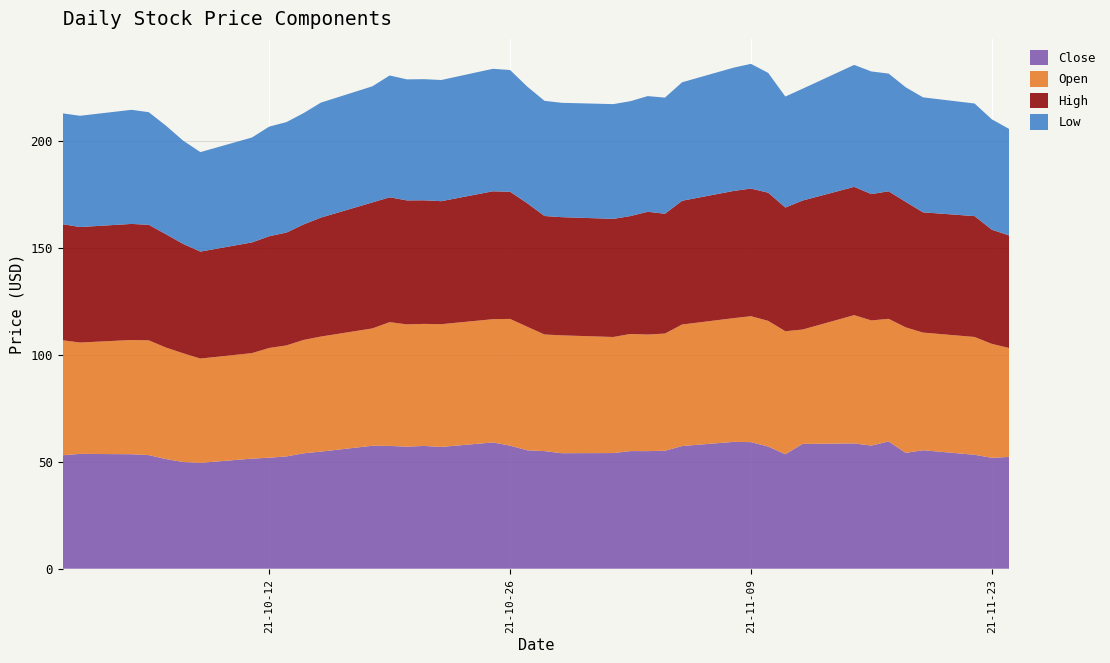

Reading left to right, list all the values displayed in this chart.

Close: 2021-09-30=53.0	2021-10-01=53.7	2021-10-04=53.5	2021-10-05=53.1	2021-10-06=51.3	2021-10-07=49.9	2021-10-08=49.5	2021-10-11=51.5	2021-10-12=51.9	2021-10-13=52.5	2021-10-14=54.0	2021-10-15=54.8	2021-10-18=57.5	2021-10-19=57.4	2021-10-20=57.0	2021-10-21=57.4	2021-10-22=56.9	2021-10-25=59.0	2021-10-26=57.5	2021-10-27=55.4	2021-10-28=55.0	2021-10-29=54.0	2021-11-01=54.1	2021-11-02=55.0	2021-11-03=55.0	2021-11-04=55.1	2021-11-05=57.4	2021-11-08=59.3	2021-11-09=59.2	2021-11-10=57.1	2021-11-11=53.5	2021-11-12=58.3	2021-11-15=58.6	2021-11-16=57.6	2021-11-17=59.5	2021-11-18=54.2	2021-11-19=55.4	2021-11-22=53.3	2021-11-23=51.9	2021-11-24=52.2
Open: 2021-09-30=53.7	2021-10-01=52.0	2021-10-04=53.4	2021-10-05=53.6	2021-10-06=52.1	2021-10-07=50.8	2021-10-08=48.8	2021-10-11=49.3	2021-10-12=51.3	2021-10-13=51.9	2021-10-14=53.0	2021-10-15=53.8	2021-10-18=54.9	2021-10-19=57.9	2021-10-20=57.2	2021-10-21=57.0	2021-10-22=57.4	2021-10-25=57.6	2021-10-26=59.2	2021-10-27=57.7	2021-10-28=54.5	2021-10-29=55.1	2021-11-01=54.2	2021-11-02=54.7	2021-11-03=54.5	2021-11-04=54.8	2021-11-05=56.8	2021-11-08=57.8	2021-11-09=58.9	2021-11-10=58.7	2021-11-11=57.5	2021-11-12=53.5	2021-11-15=60.0	2021-11-16=58.5	2021-11-17=57.3	2021-11-18=58.6	2021-11-19=55.0	2021-11-22=55.1	2021-11-23=53.3	2021-11-24=50.9
High: 2021-09-30=54.2	2021-10-01=54.0	2021-10-04=54.2	2021-10-05=54.0	2021-10-06=53.0	2021-10-07=51.1	2021-10-08=50.0	2021-10-11=51.7	2021-10-12=52.2	2021-10-13=52.7	2021-10-14=54.0	2021-10-15=55.6	2021-10-18=58.9	2021-10-19=58.4	2021-10-20=57.9	2021-10-21=57.8	2021-10-22=57.5	2021-10-25=59.8	2021-10-26=59.4	2021-10-27=57.7	2021-10-28=55.4	2021-10-29=55.2	2021-11-01=55.2	2021-11-02=55.1	2021-11-03=57.4	2021-11-04=56.0	2021-11-05=57.8	2021-11-08=59.5	2021-11-09=59.6	2021-11-10=59.9	2021-11-11=57.8	2021-11-12=60.3	2021-11-15=60.0	2021-11-16=59.1	2021-11-17=59.6	2021-11-18=58.6	2021-11-19=56.2	2021-11-22=56.5	2021-11-23=53.4	2021-11-24=52.6
Low: 2021-09-30=51.8	2021-10-01=52.0	2021-10-04=53.3	2021-10-05=52.6	2021-10-06=50.7	2021-10-07=48.3	2021-10-08=46.5	2021-10-11=49.0	2021-10-12=51.2	2021-10-13=51.6	2021-10-14=52.0	2021-10-15=53.7	2021-10-18=54.3	2021-10-19=57.0	2021-10-20=56.6	2021-10-21=56.6	2021-10-22=56.6	2021-10-25=57.3	2021-10-26=56.9	2021-10-27=54.5	2021-10-28=53.8	2021-10-29=53.5	2021-11-01=53.6	2021-11-02=53.7	2021-11-03=54.1	2021-11-04=54.3	2021-11-05=55.4	2021-11-08=57.6	2021-11-09=58.3	2021-11-10=56.0	2021-11-11=51.9	2021-11-12=52.3	2021-11-15=57.0	2021-11-16=57.3	2021-11-17=55.0	2021-11-18=53.6	2021-11-19=53.8	2021-11-22=52.6	2021-11-23=51.6	2021-11-24=49.8